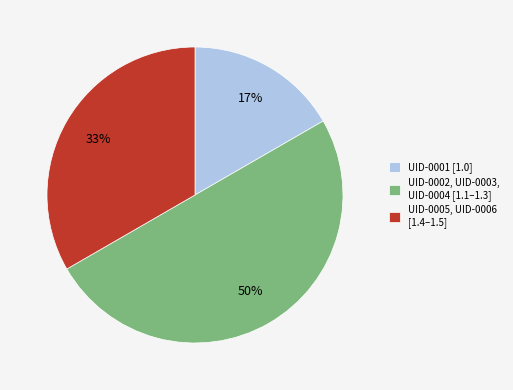

Approximately how many times larger is the value at UID-0005, UID-0006 [1.4–1.5] compared to UID-0002, UID-0003, UID-0004 [1.1–1.3]?

0.7